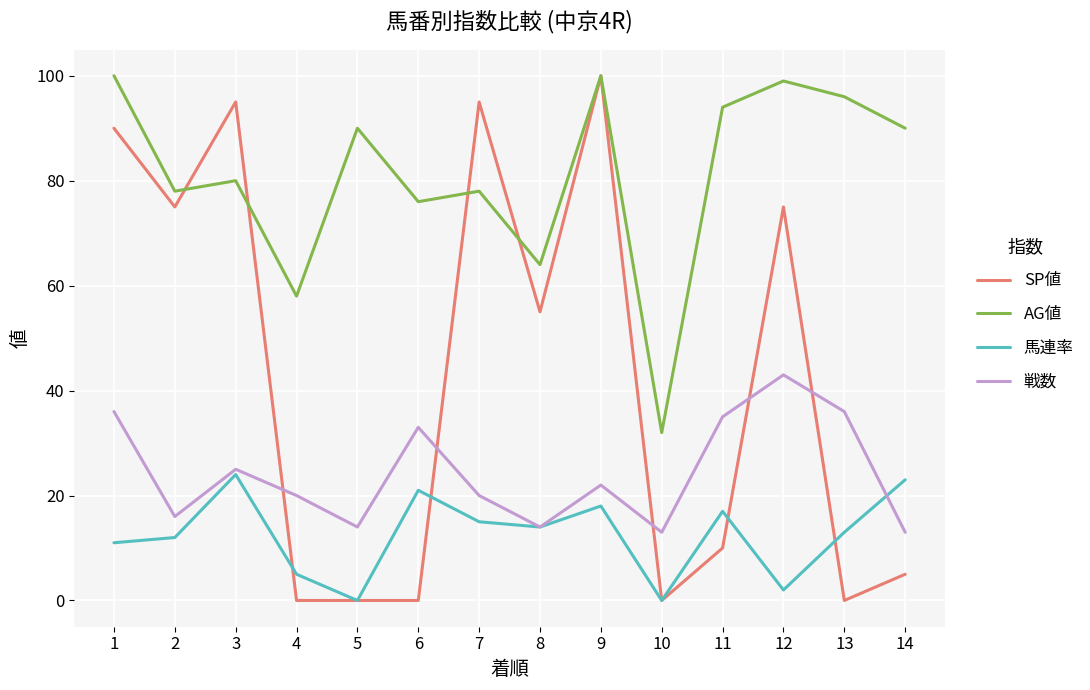

Which series changed the most between 6 and 8?

SP値